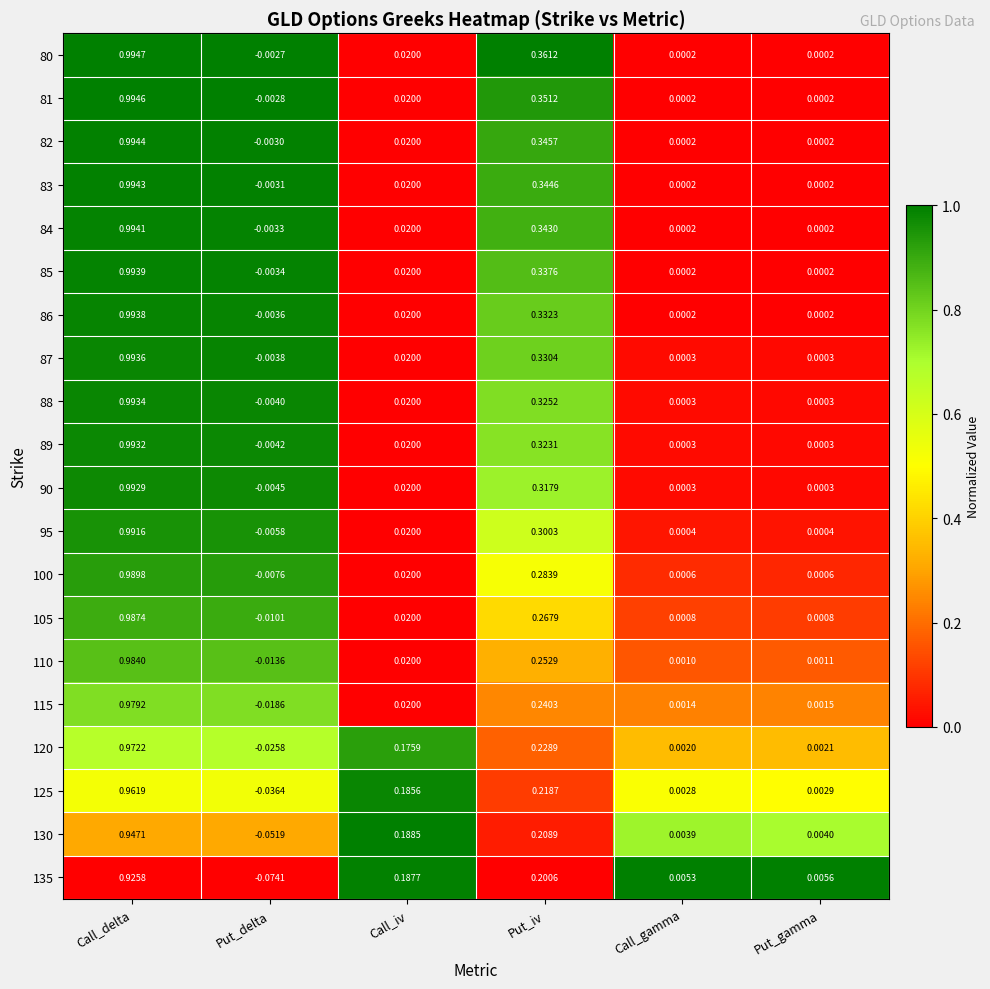

At which category does the chart reach its minimum across all series?

Put_delta